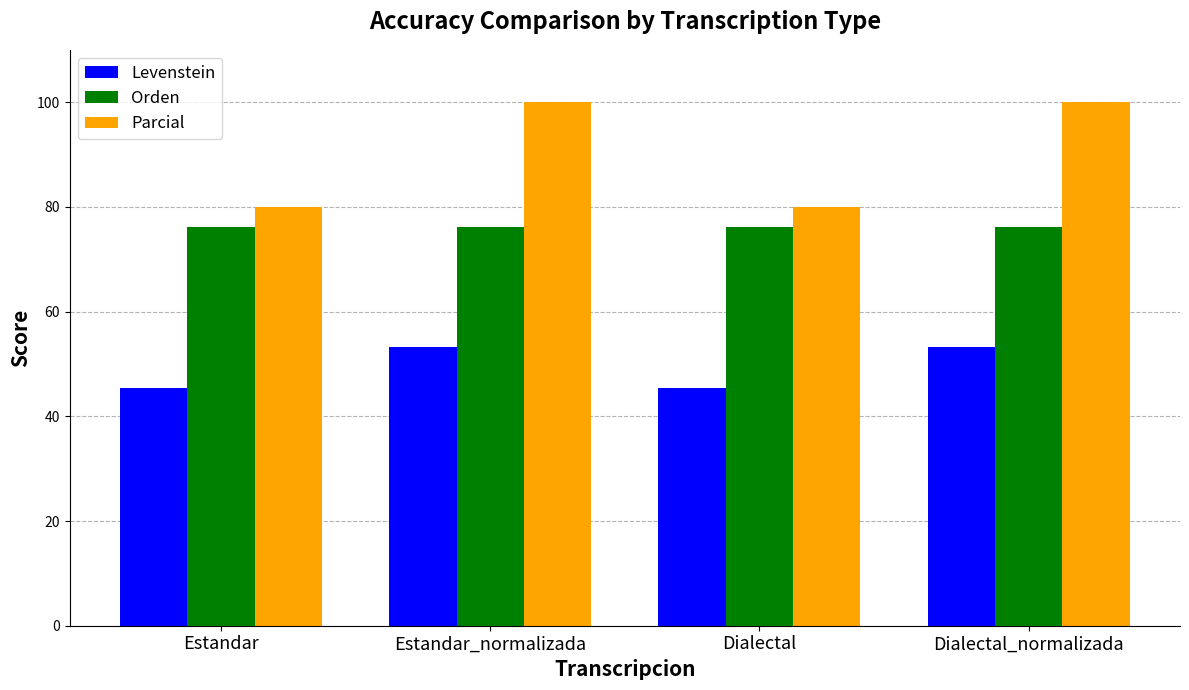

At how many categories does at least one series exceed 53?

4